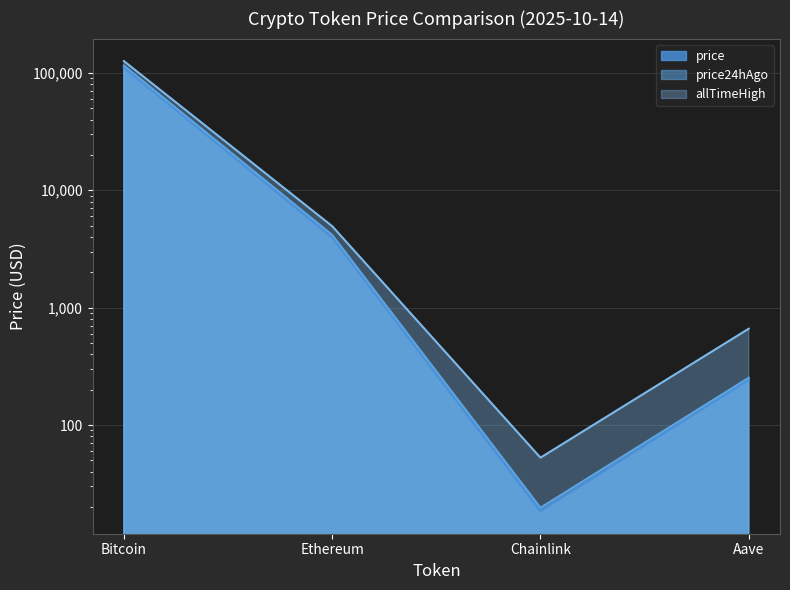

Where does the allTimeHigh series first go above 4946?

Bitcoin